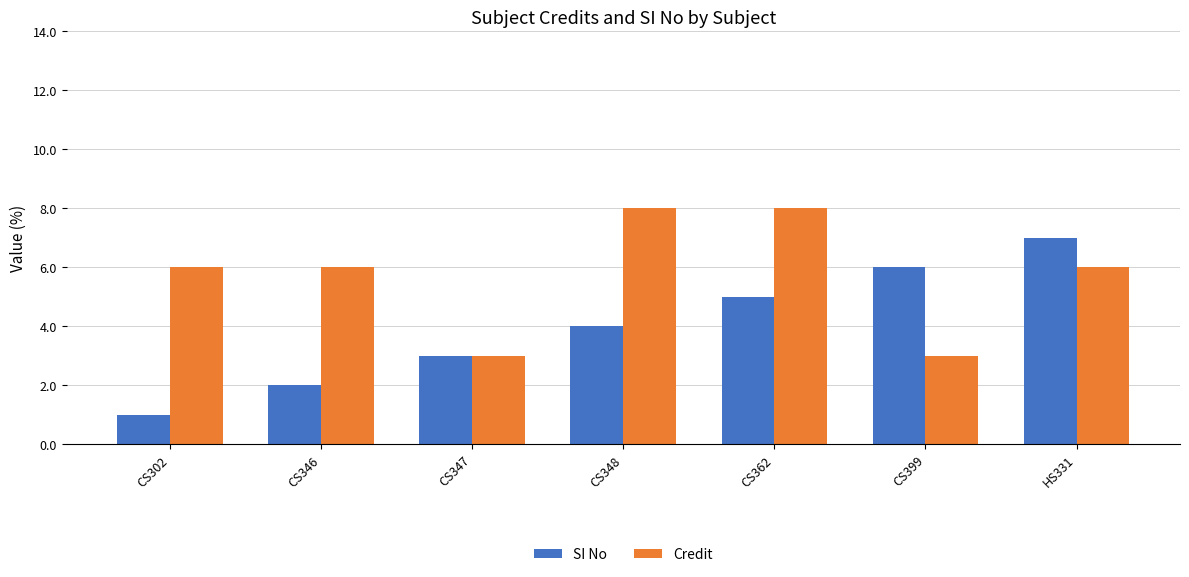

How many bars are there in total?

14